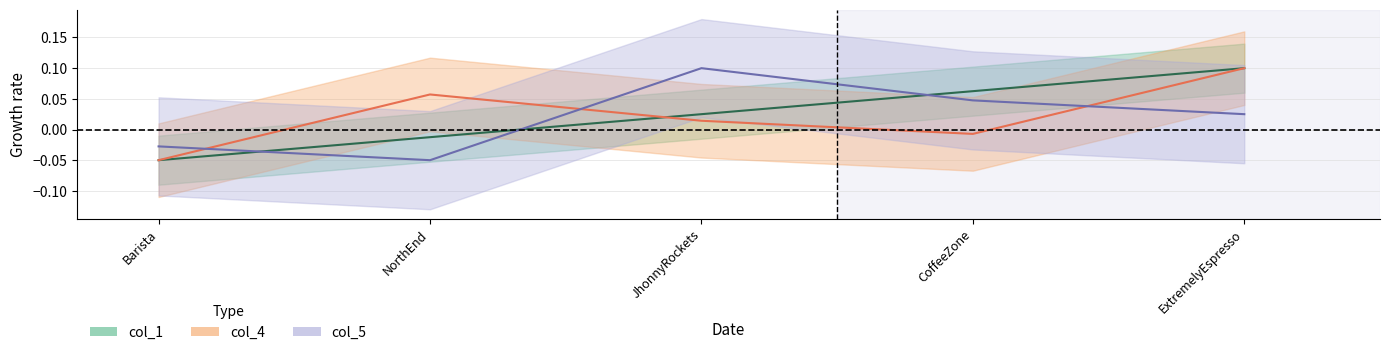

At which category does the chart reach its peak across all series?

ExtremelyEspresso